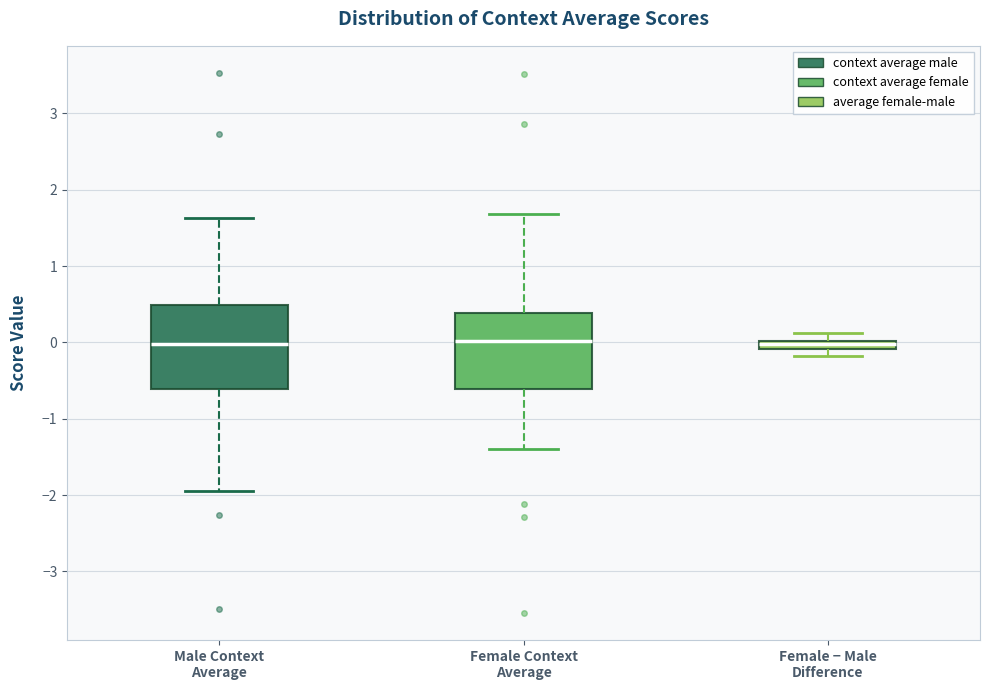

Which box is the tallest, from its lower edge to its upper edge?

Male Context Average